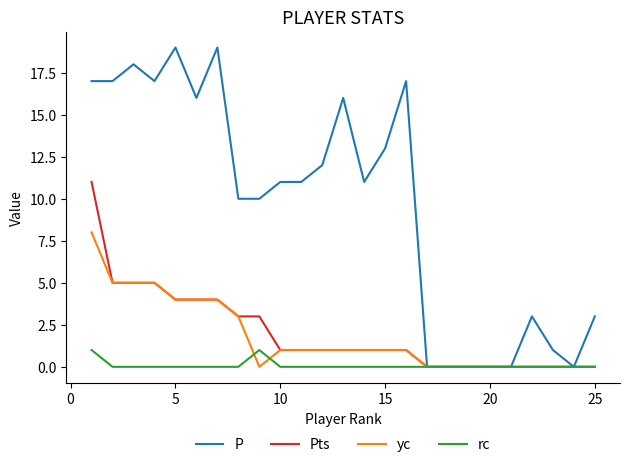

Does the chart display data point markers on the line(s)?

No